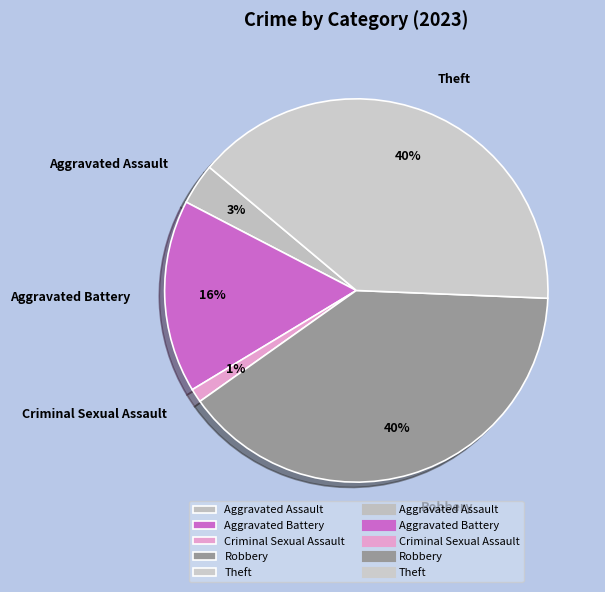

To the nearest percent, what is the average slice percentage?

20%